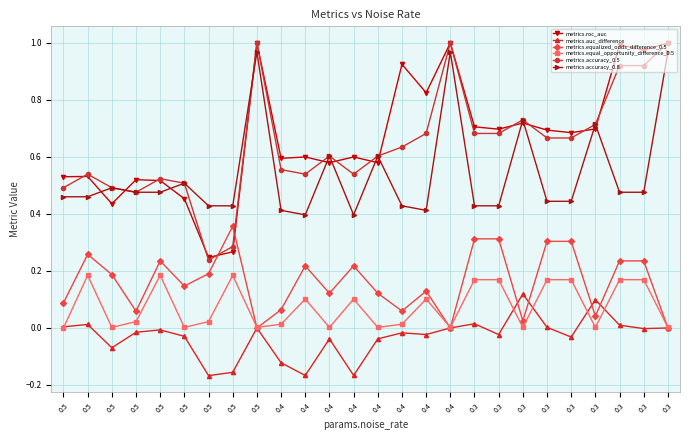

Rank the series by their maximum value, from highest to lowest.

metrics.roc_auc, metrics.accuracy_0.5, metrics.accuracy_0.8, metrics.equalized_odds_difference_0.5, metrics.equal_opportunity_difference_0.5, metrics.auc_difference